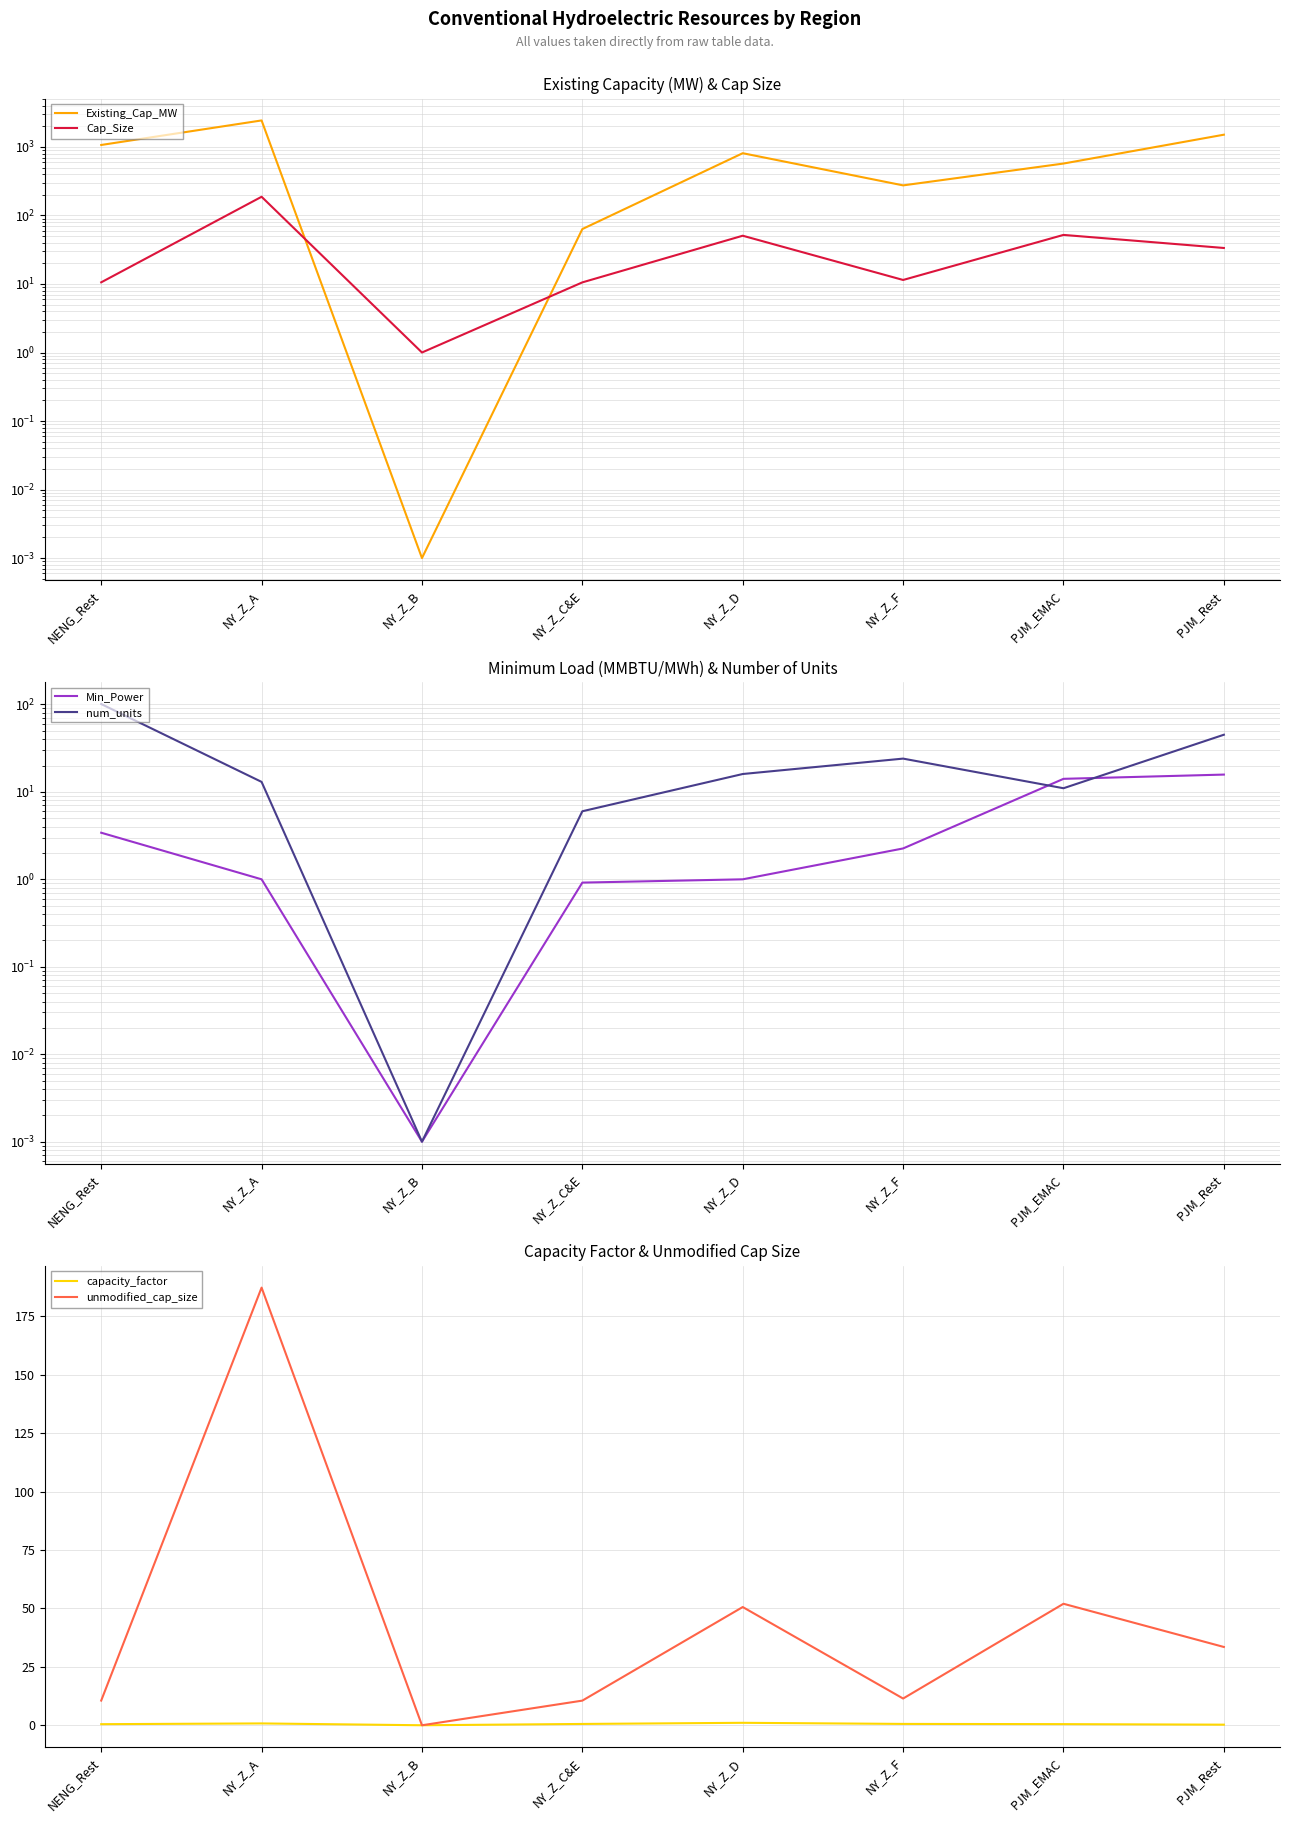

How many distinct data groups are displayed?

6